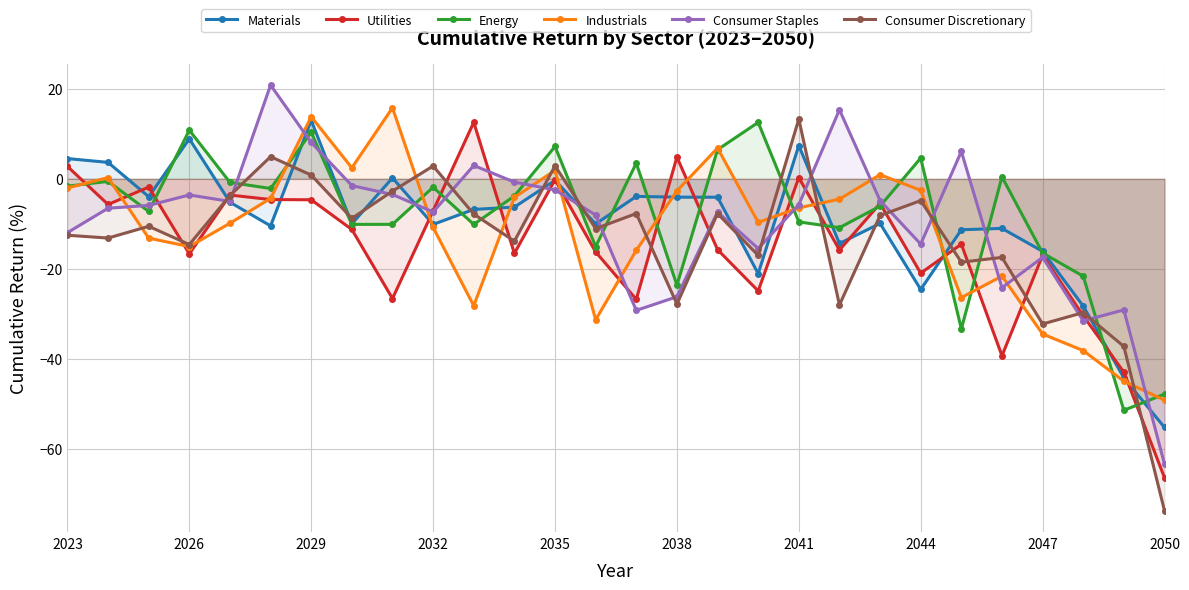

What is the value of the Industrials point at the 18th from the left?

-9.7